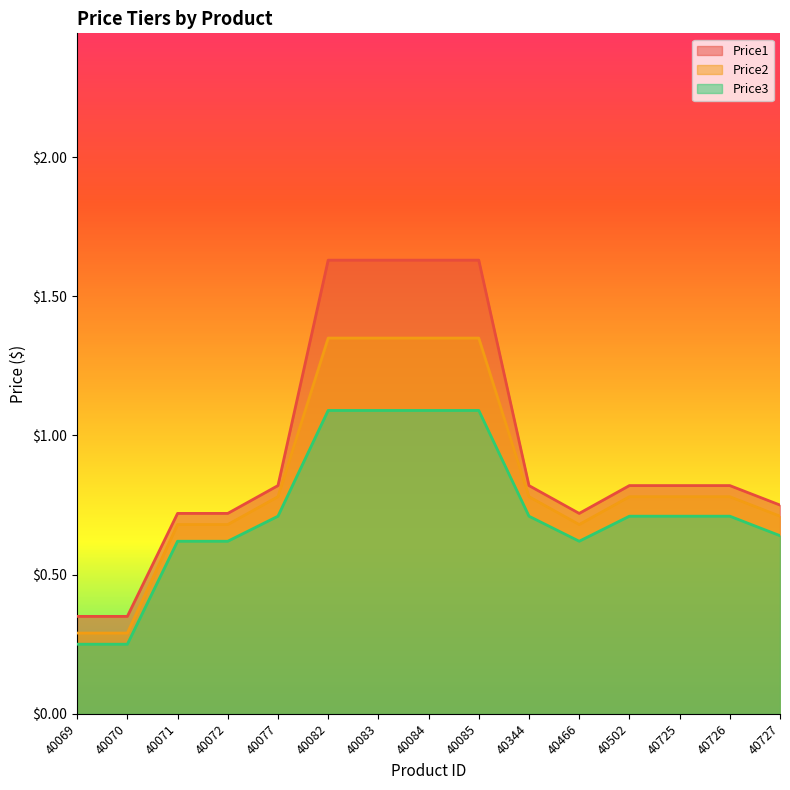

What is the total value across all series at 40344?

2.3